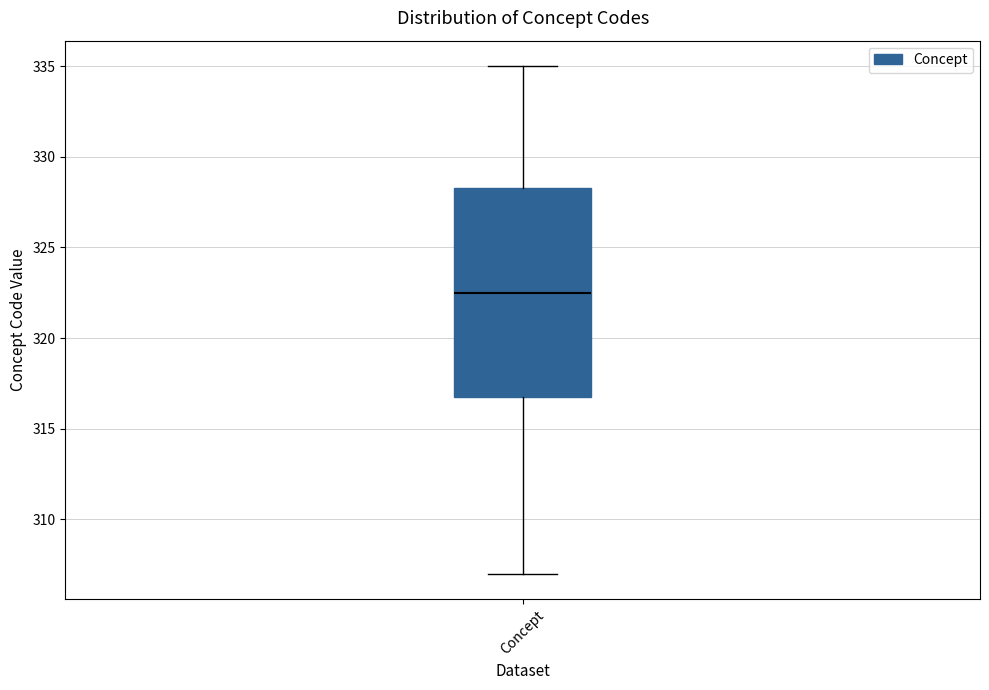

Read this box plot against the y-axis: the position of the median line, the range covered by the box, and the ends of both whiskers. The values are not printed on the chart, so give them approximately, as read against the axis.

median 322.5, box 317.0 to 328.5, whiskers 307.0 to 335.0